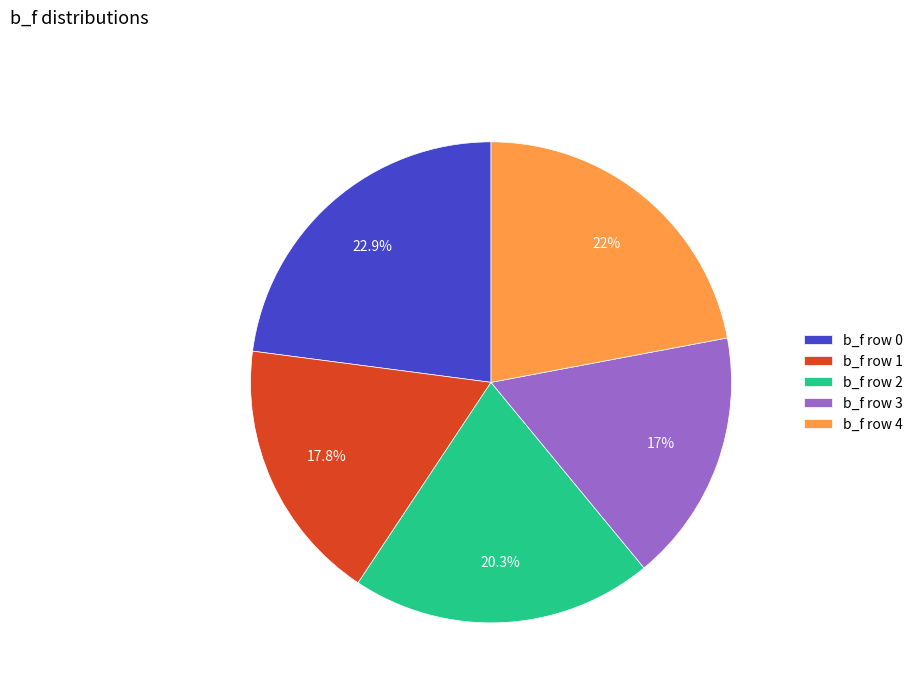

To the nearest percent, what portion does b_f row 1 represent?

18%